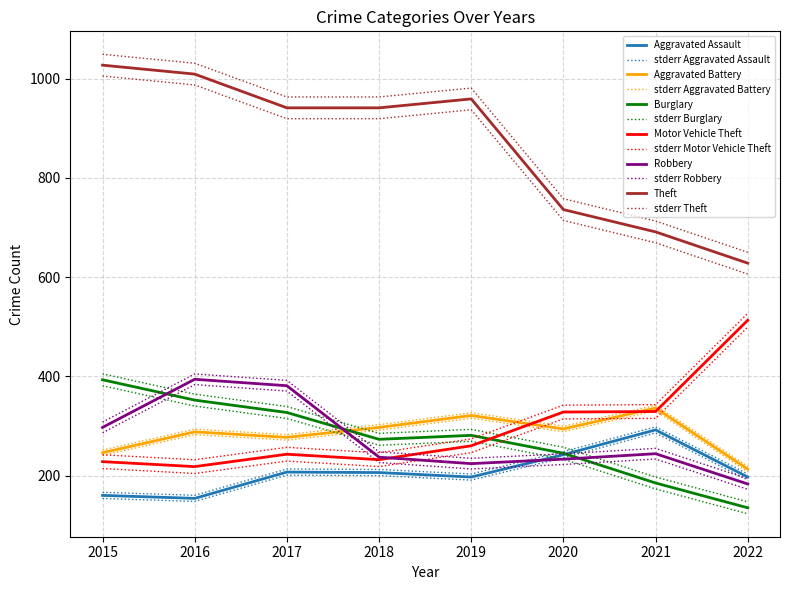

Between which two adjacent categories do Aggravated Battery and Motor Vehicle Theft first intersect?

2019 and 2020